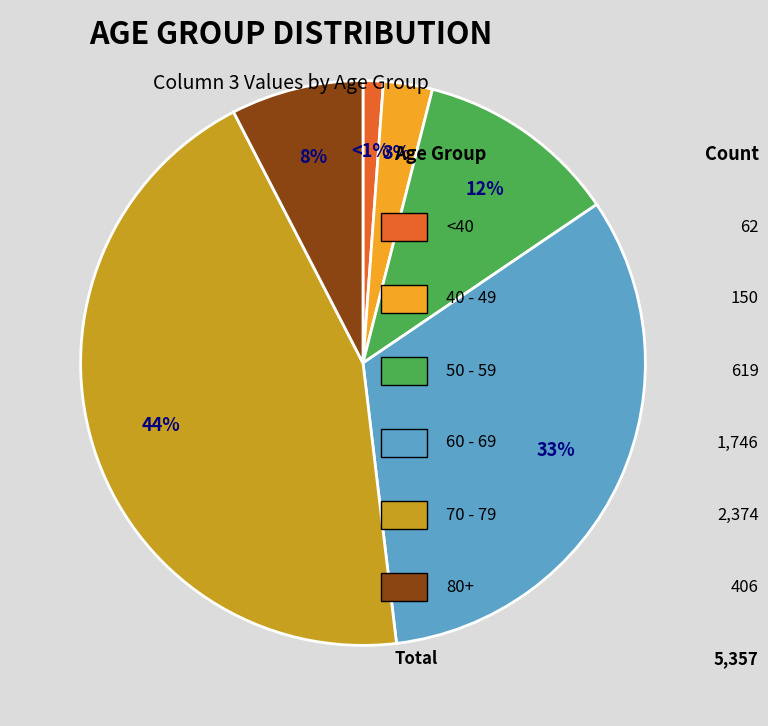

To the nearest percent, what is the average slice percentage?

17%